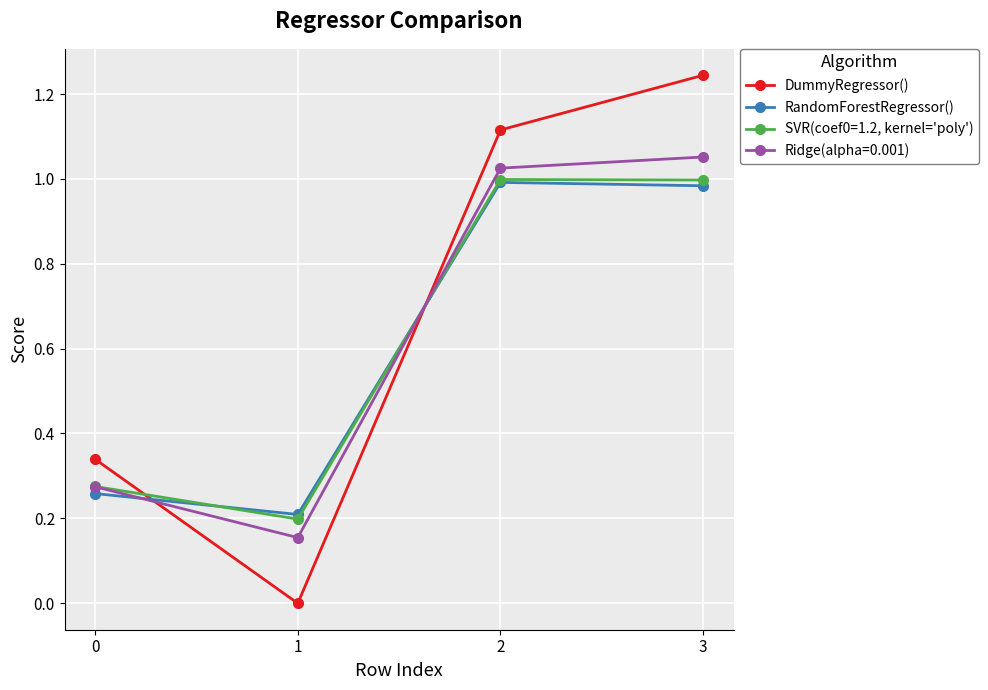

Between 1 and 2, which series saw the biggest shift?

DummyRegressor()